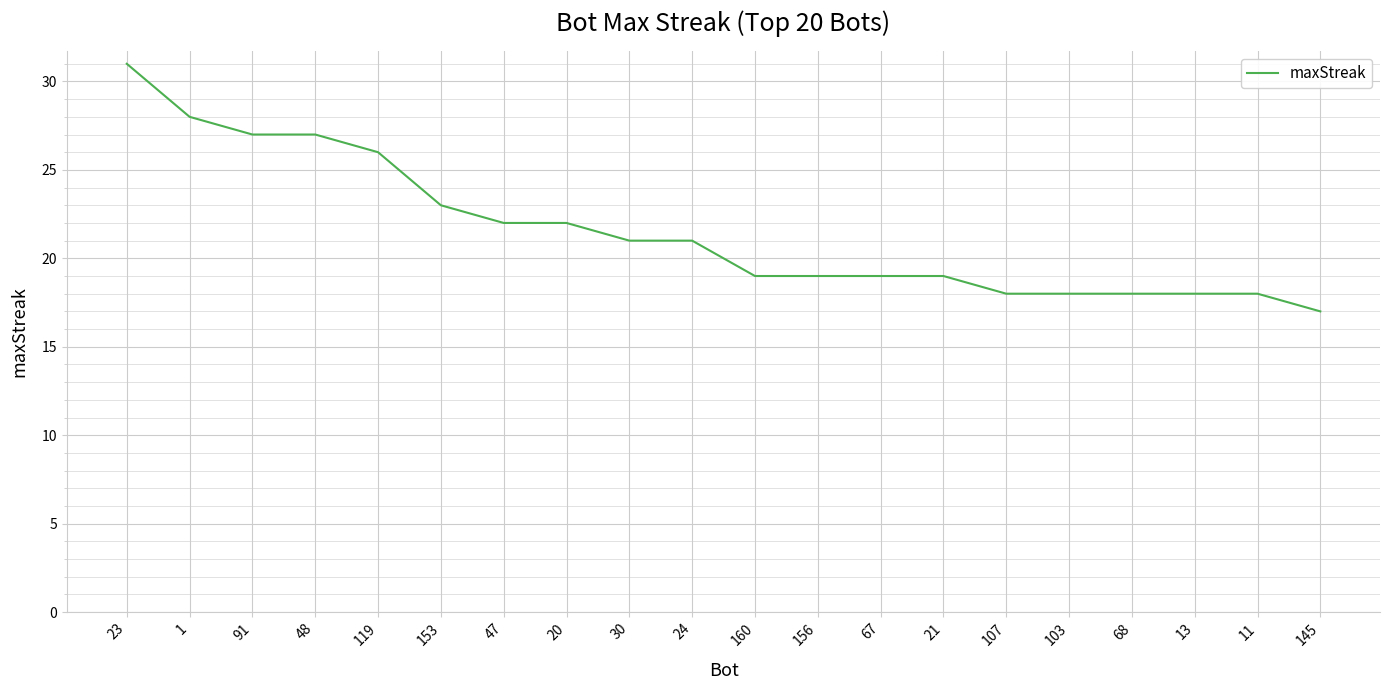

The value at 68 is 4. True or false?

False